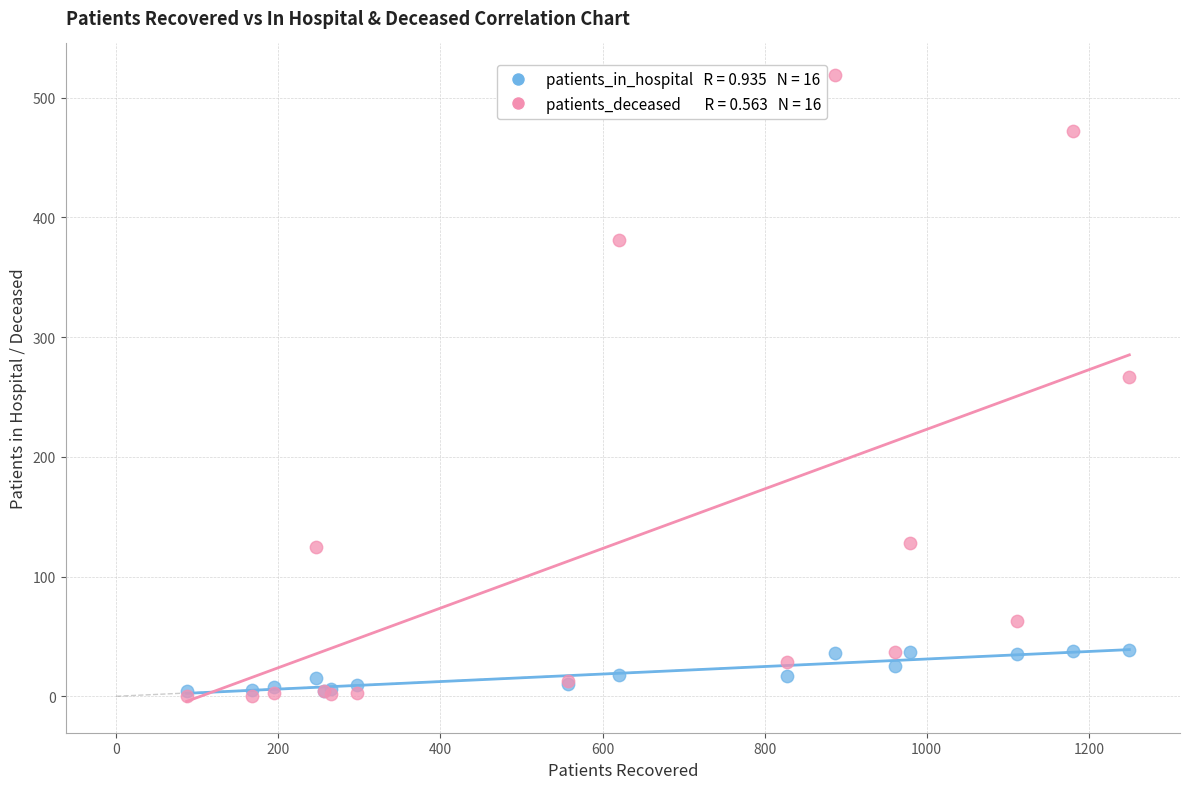

Across all series, what Y value is closest to 259?

267